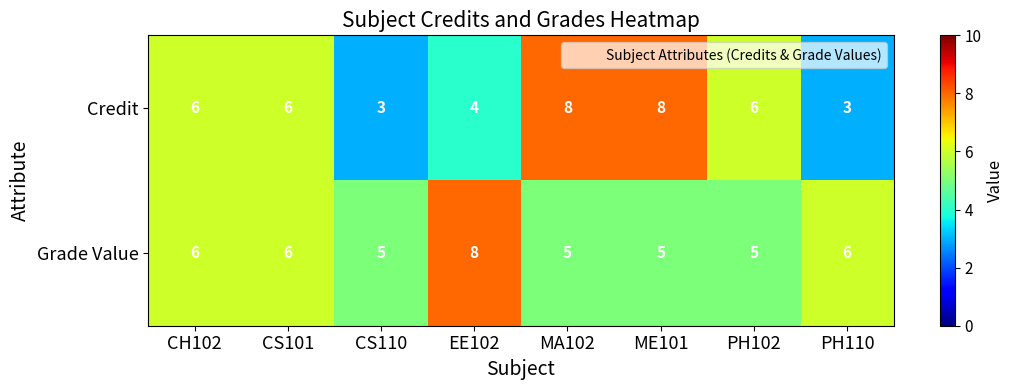

Which series has the largest range (max minus min)?

Credit